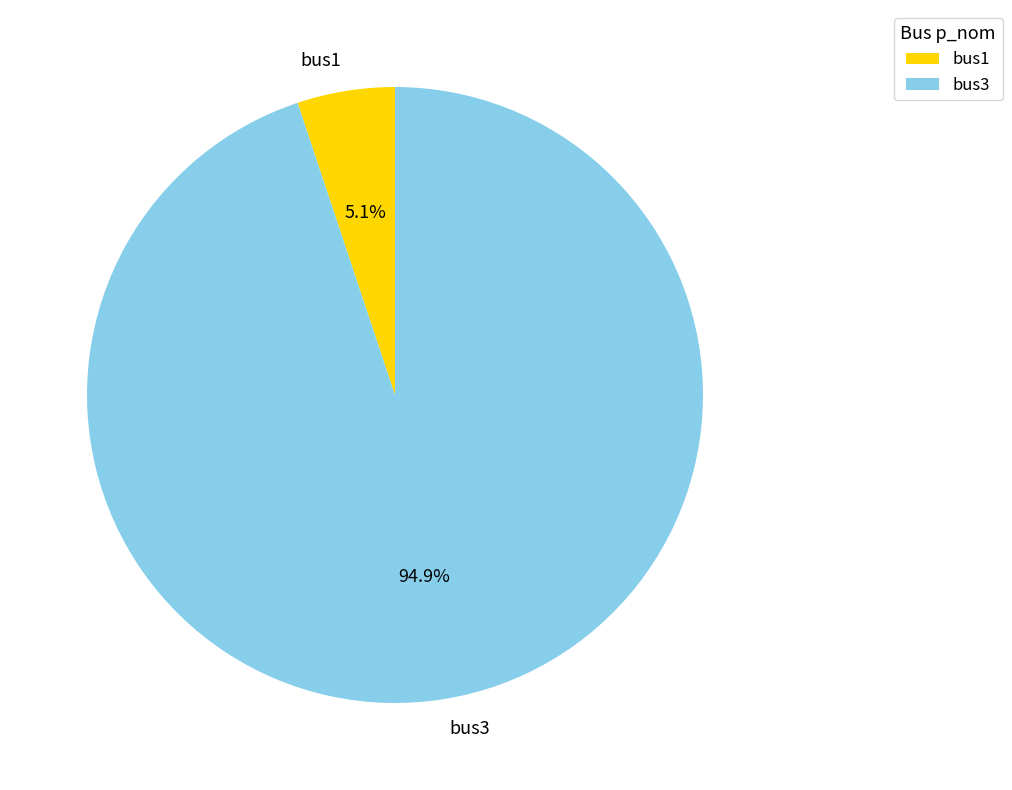

To the nearest percent, what is the difference between the bus1 and bus3 slice percentages?

90%